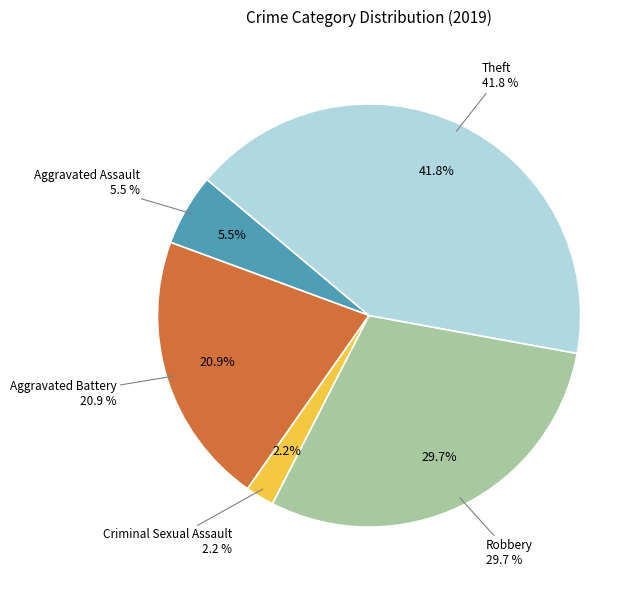

Which category has the biggest portion of the pie?

Theft